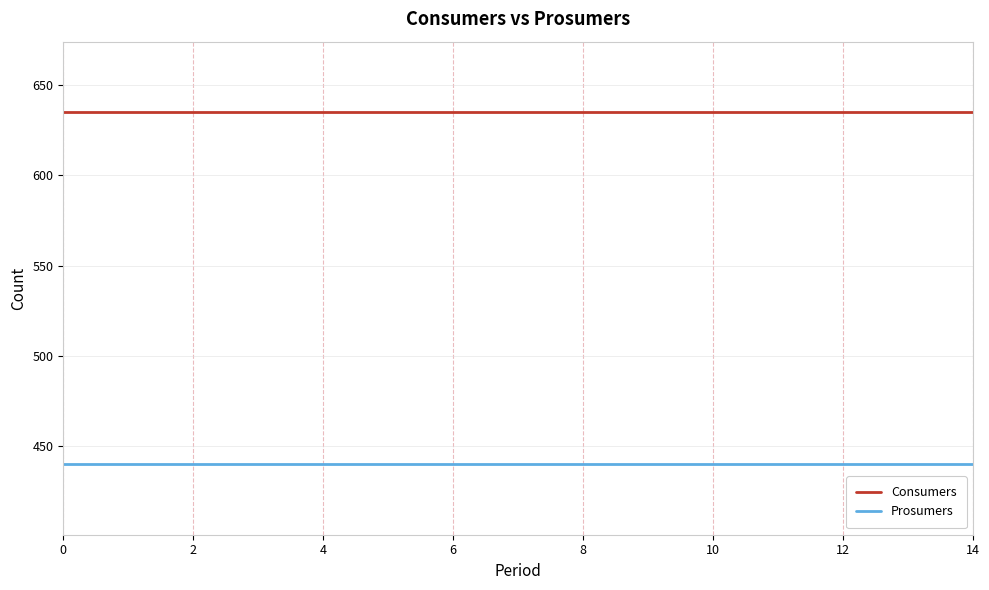

True or false: Consumers and Prosumers cross at least once.

False